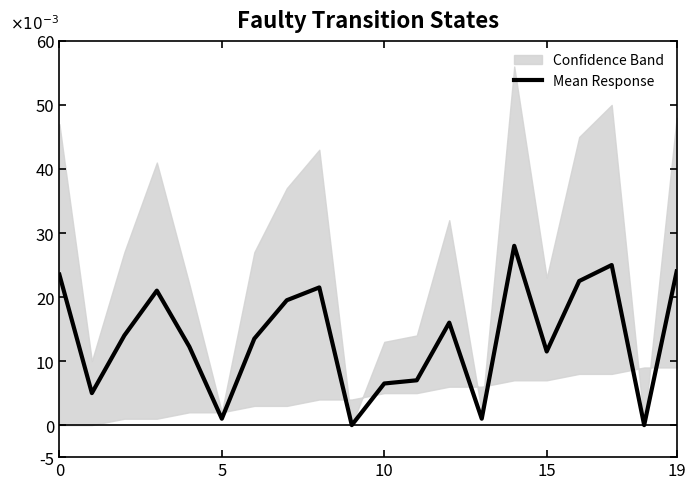

True or false: the data shows 0.0 at 6.

False